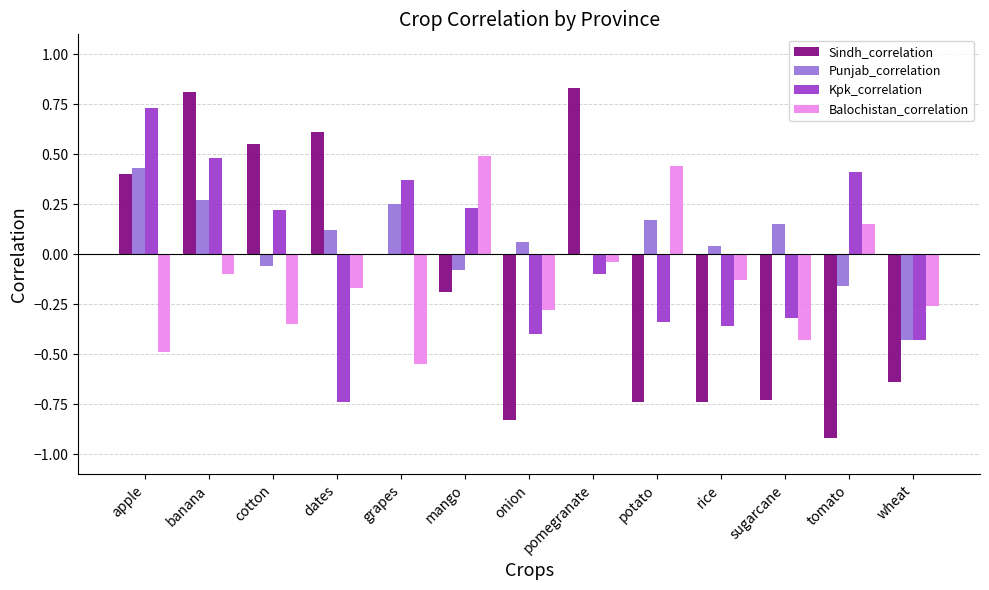

At which category does the chart reach its peak across all series?

pomegranate